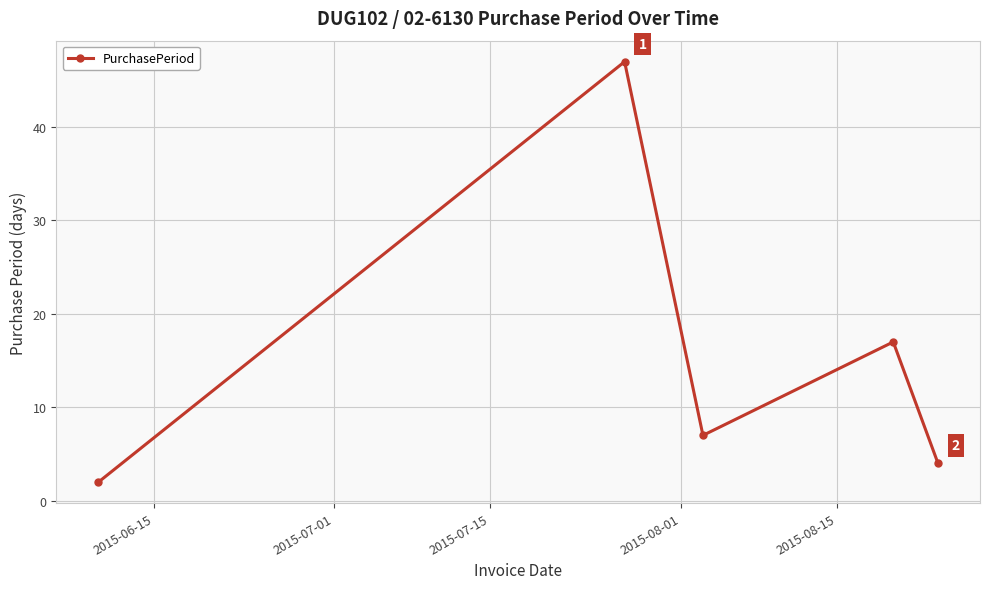

True or false: the data has more than 1 interior local peaks.

True